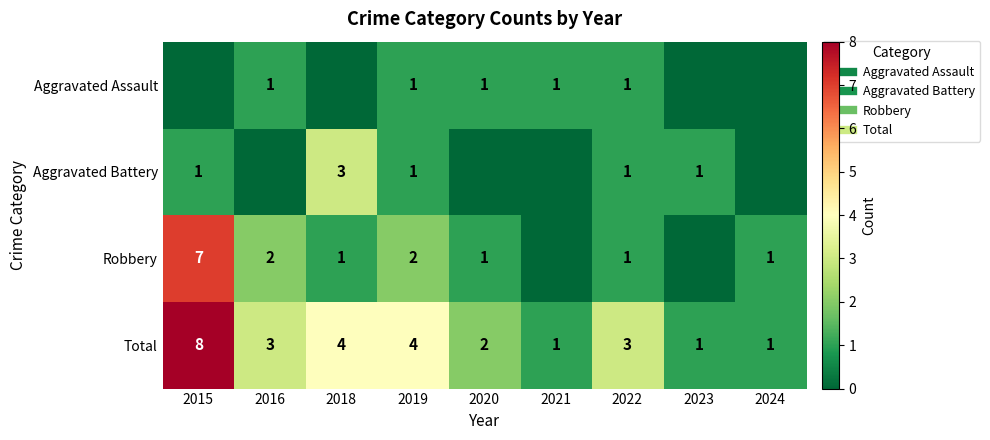

At which label is Robbery closest to 3?

2016